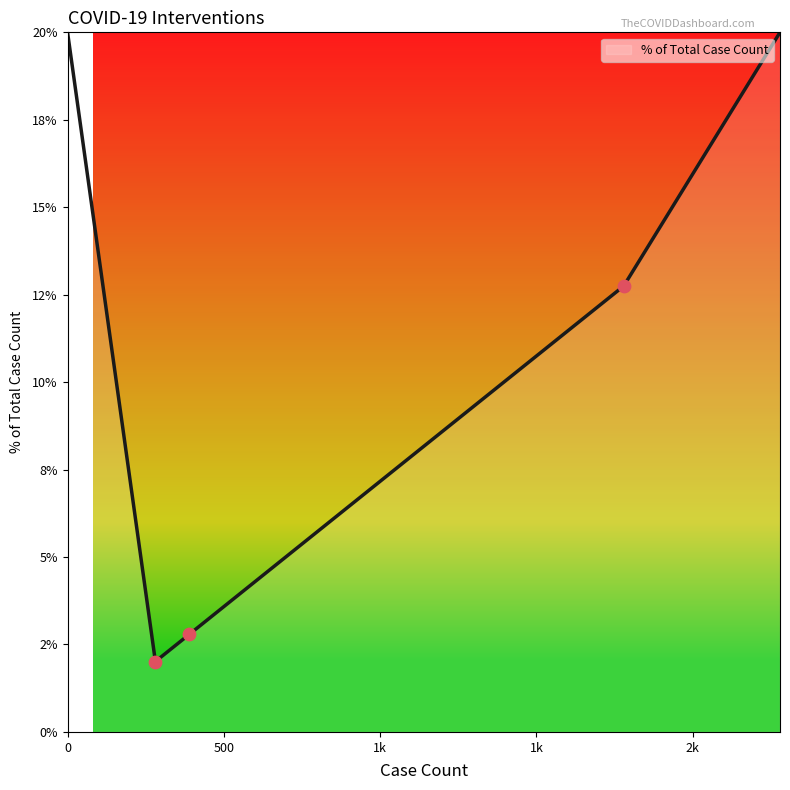

Is this an area chart (filled region under the line)?

Yes